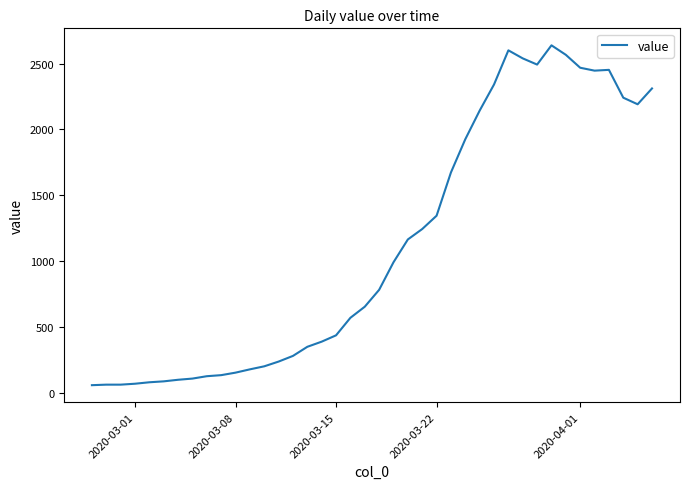

What is the difference between the maximum and minimum values?

2577